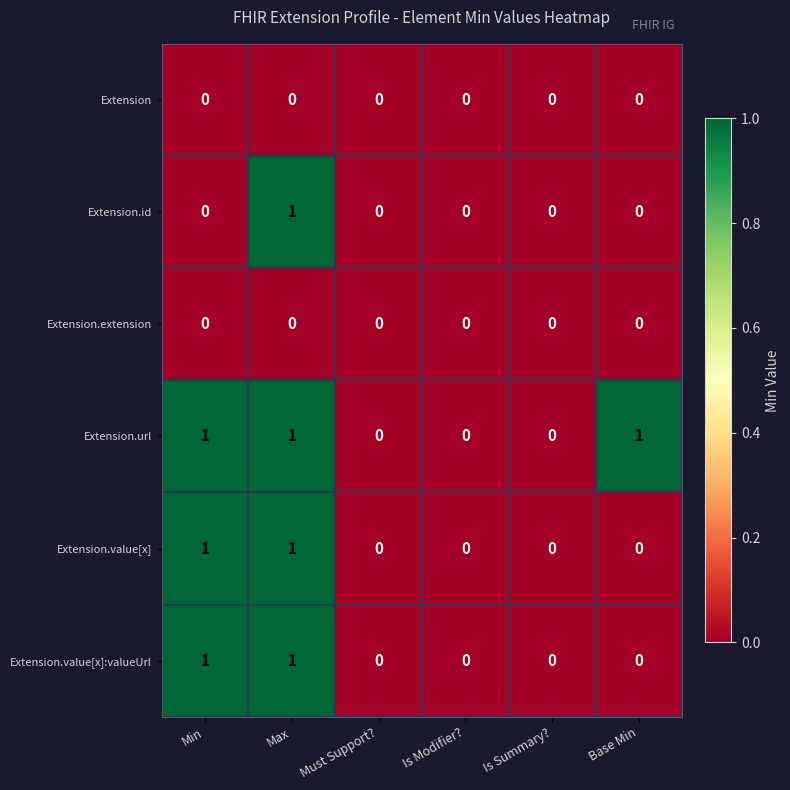

How many Extension.url values are between 0 and 1?

6